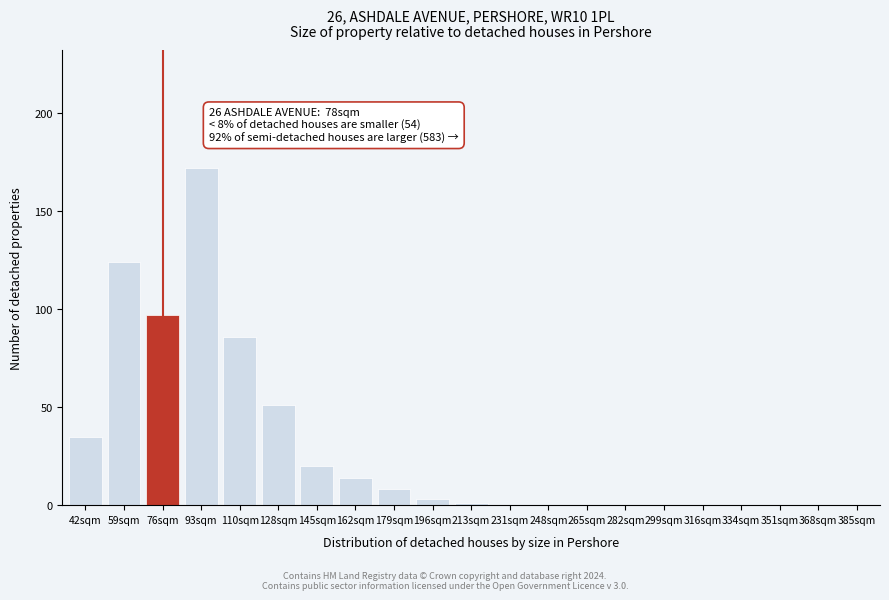

Reading left to right, extract all data points from this chart.

42sqm=35	59sqm=124	76sqm=97	93sqm=172	110sqm=86	128sqm=51	145sqm=20	162sqm=14	179sqm=8	196sqm=3	213sqm=1	231sqm=0	248sqm=0	265sqm=0	282sqm=0	299sqm=0	316sqm=0	334sqm=0	351sqm=0	368sqm=0	385sqm=0